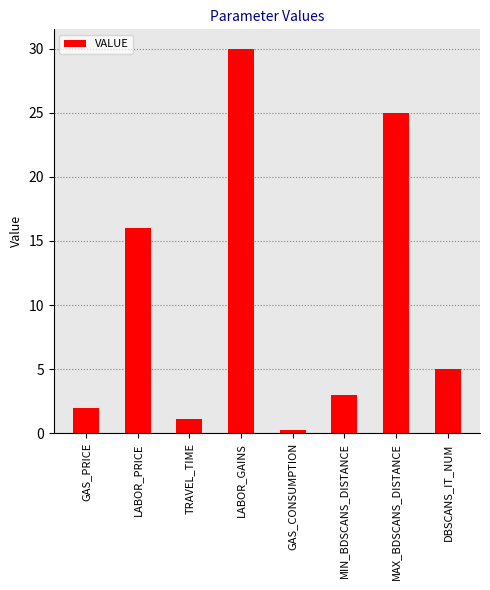

What is the difference between the second highest and second lowest values?

23.9